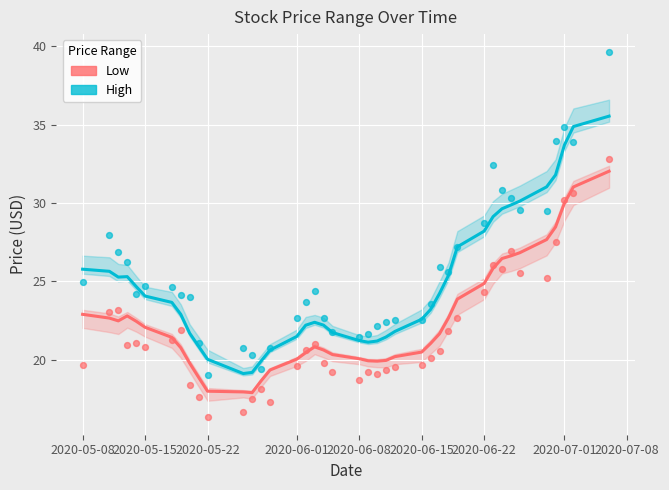

Is the value of High at 23 greater than the value of Low at 27?

No